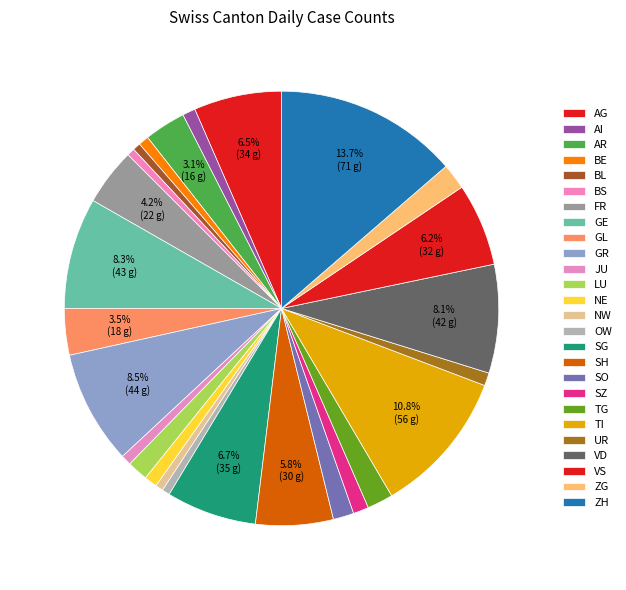

To the nearest percent, what is the combined percentage of GR and VD?

17%